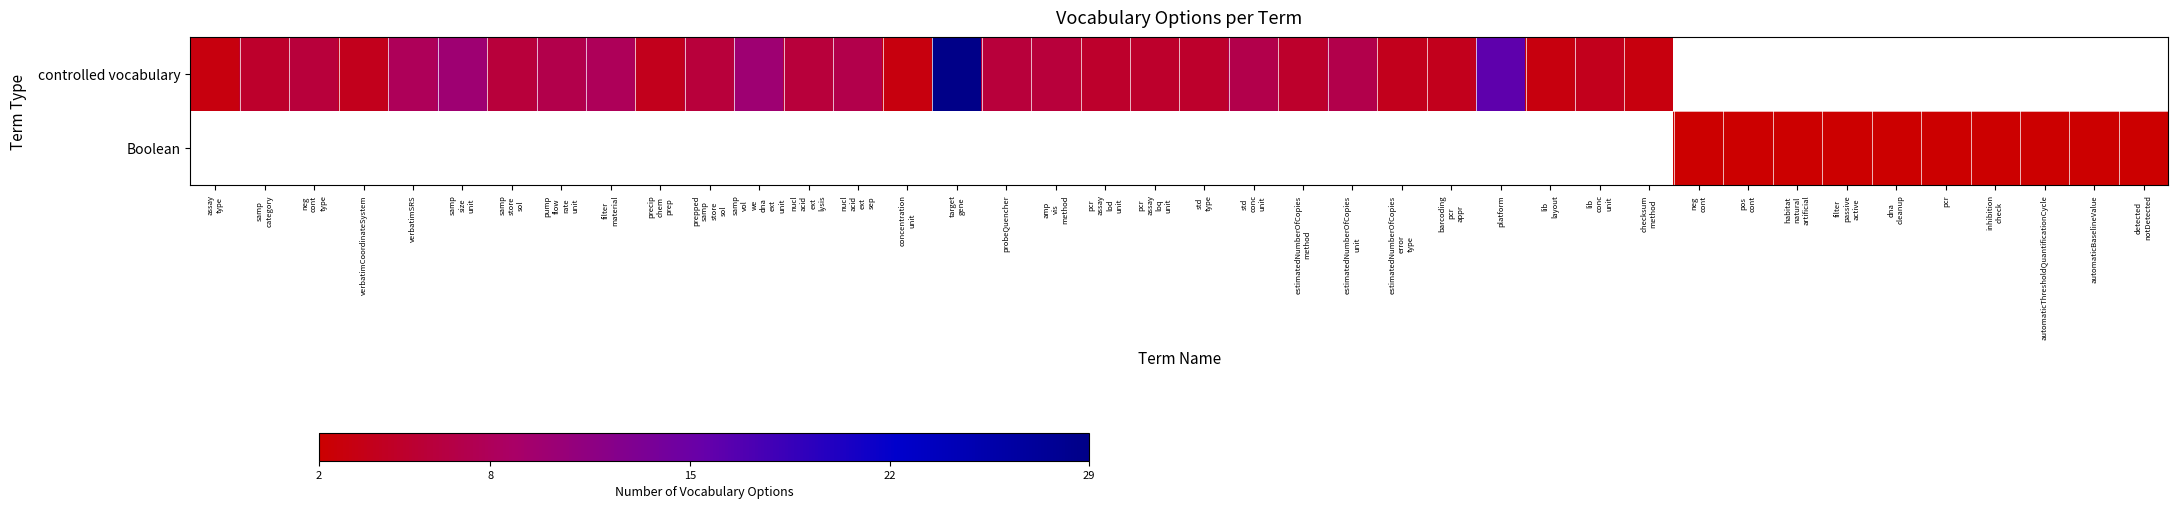

The controlled vocabulary series shows 2.1 at pcr assay lod unit. True or false?

False